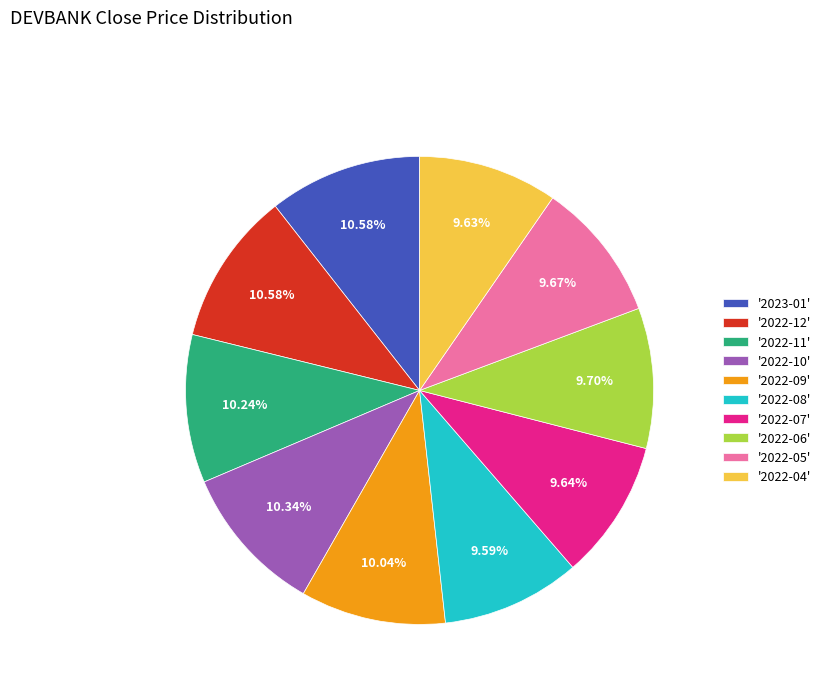

What is the ratio of the value at '2022-08' to the value at '2022-05'?

1.0